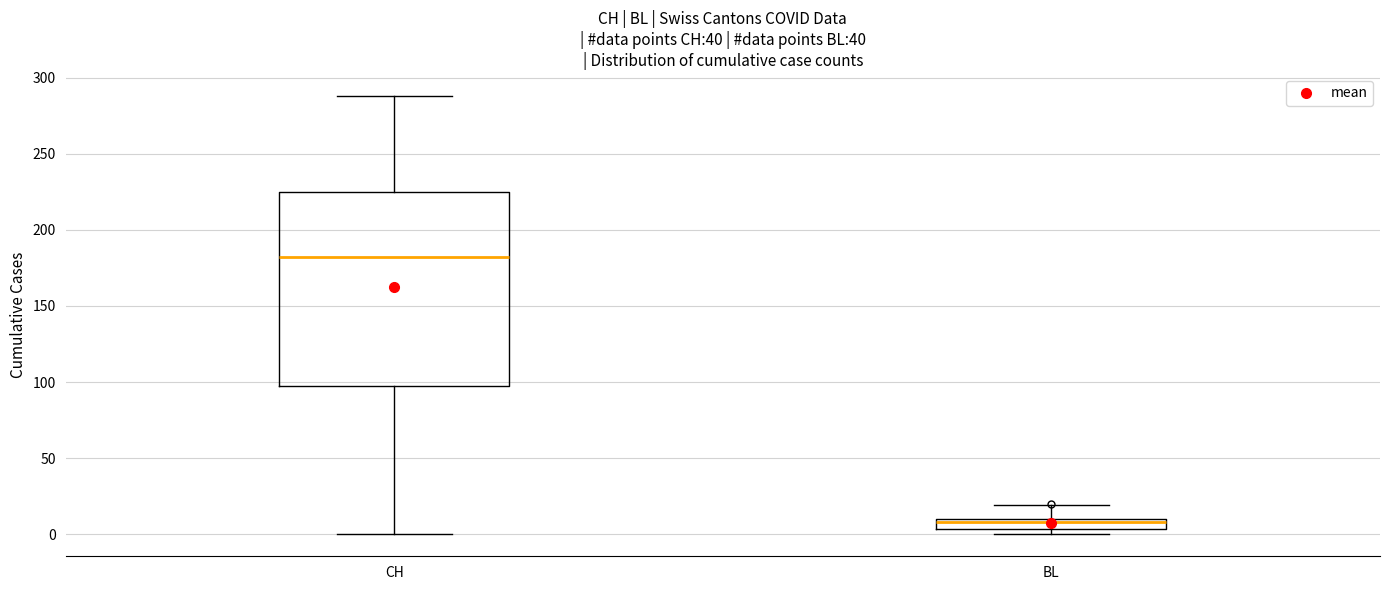

Which box is the tallest, from its lower edge to its upper edge?

CH